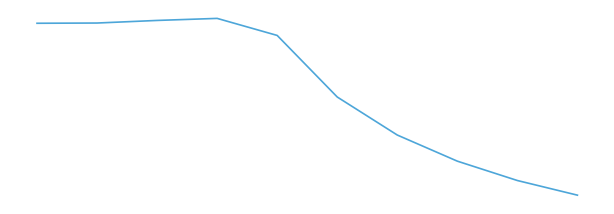

Does the chart display data point markers on the line(s)?

No